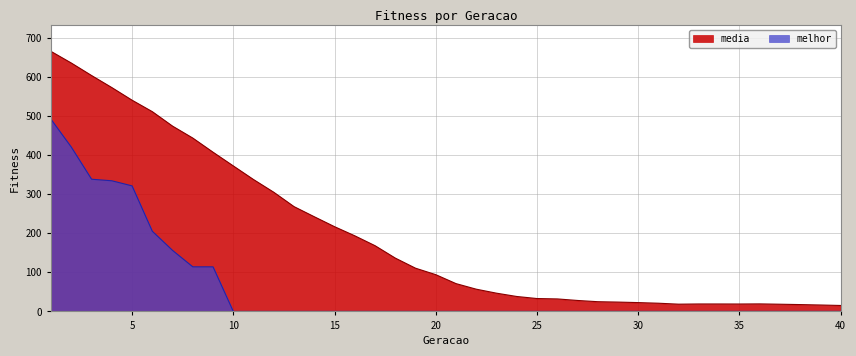

What is the value of the media point at the 1st from the left?

664.7